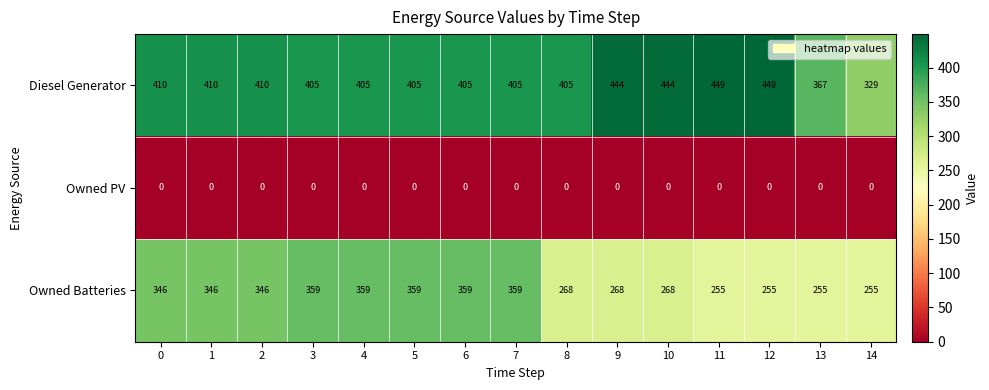

The Owned Batteries series shows 255 at 14. True or false?

True